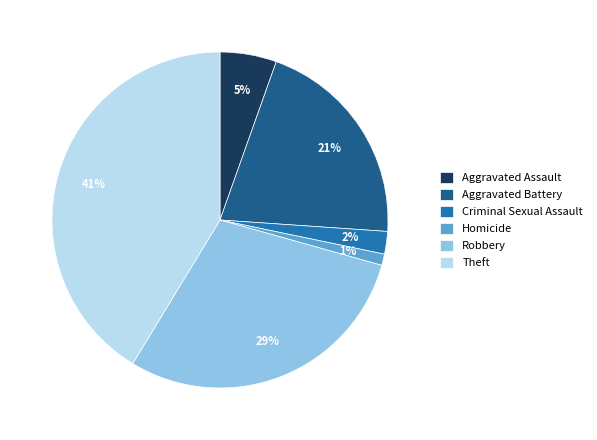

What is the ratio of the value at Criminal Sexual Assault to the value at Homicide?

2.0